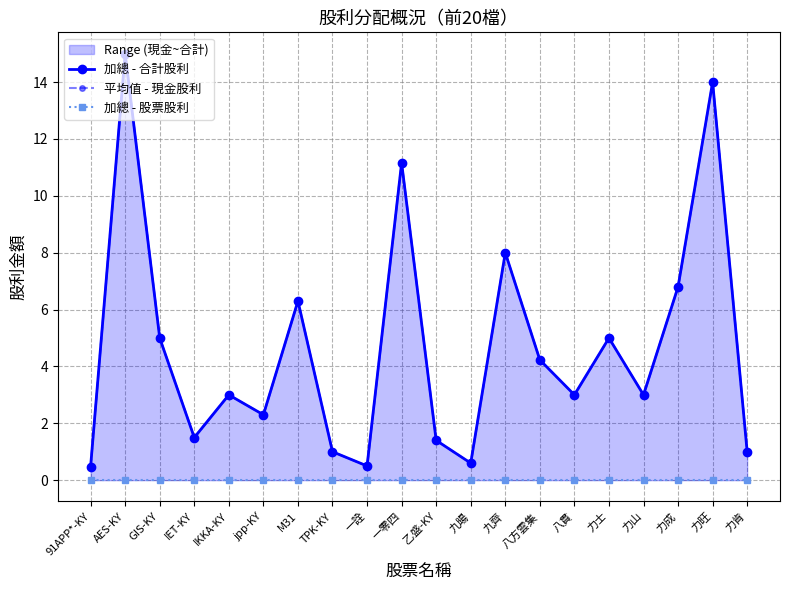

At which category does 平均值 - 現金股利 reach its first local peak?

AES-KY